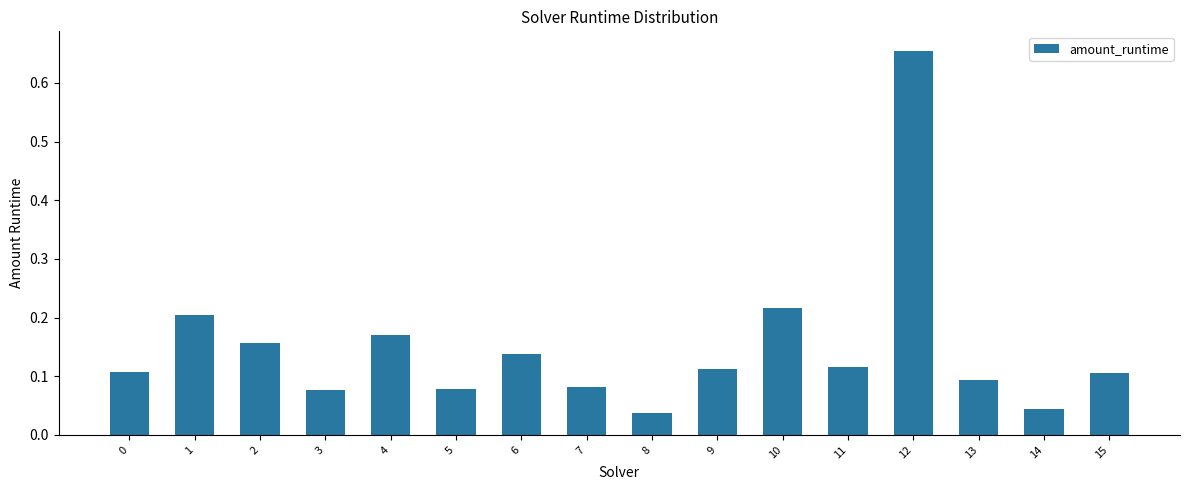

What is the sum of all values?

2.4